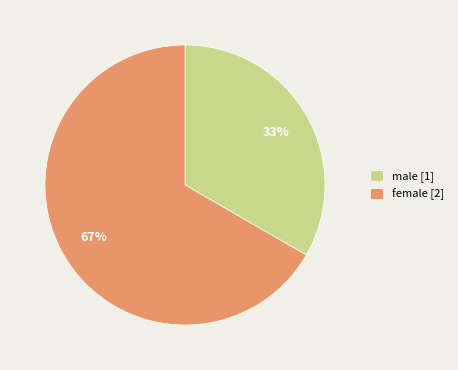

Which category has the smallest portion of the pie?

male